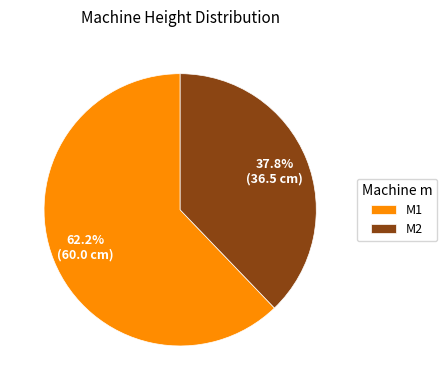

Count the number of slices in the pie.

2